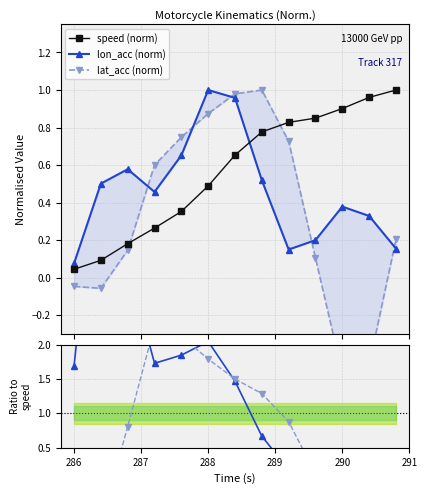

True or false: speed (norm) has more than 1 interior local peaks.

False